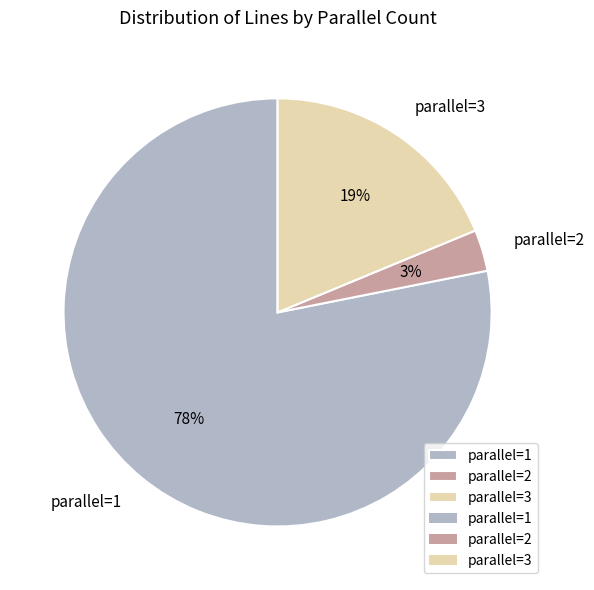

Rank the categories by value from highest to lowest.

parallel=1, parallel=3, parallel=2